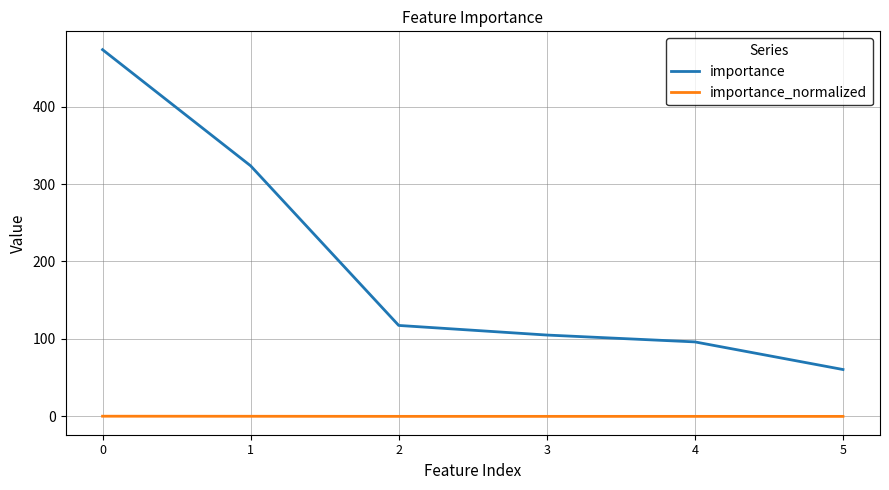

Does the chart display data point markers on the line(s)?

No